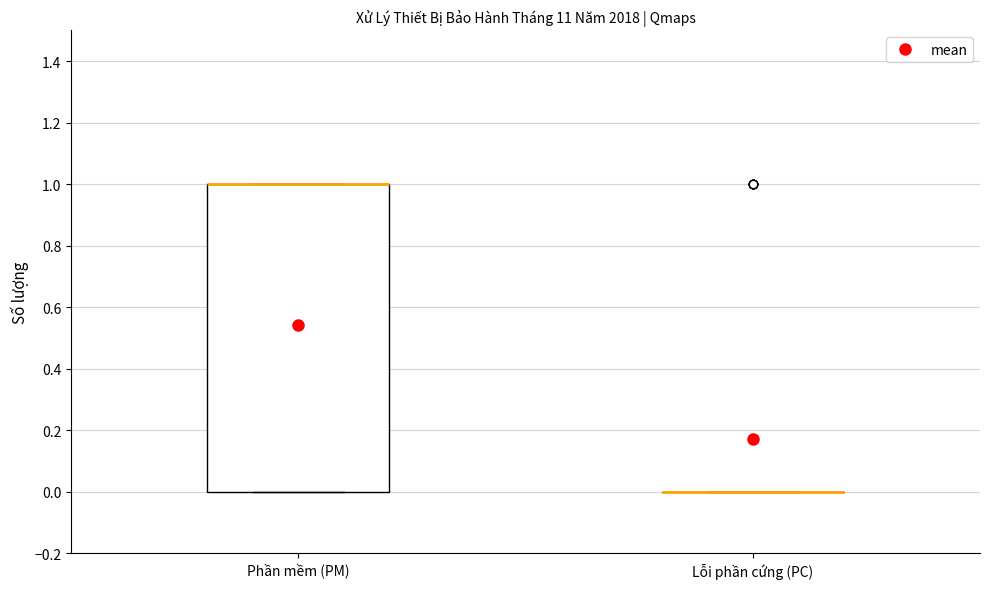

Reading left to right, read every box against the y-axis: the position of its median line, the range the box covers, and the ends of its whiskers. The values are not printed on the chart, so give them approximately, as read against the axis.

Phần mềm (PM): median 1 (drawn on the box's upper edge), box 0 to 1, whiskers 0 to 1
Lỗi phần cứng (PC): box collapsed to a line at 0, whiskers 0 to 0